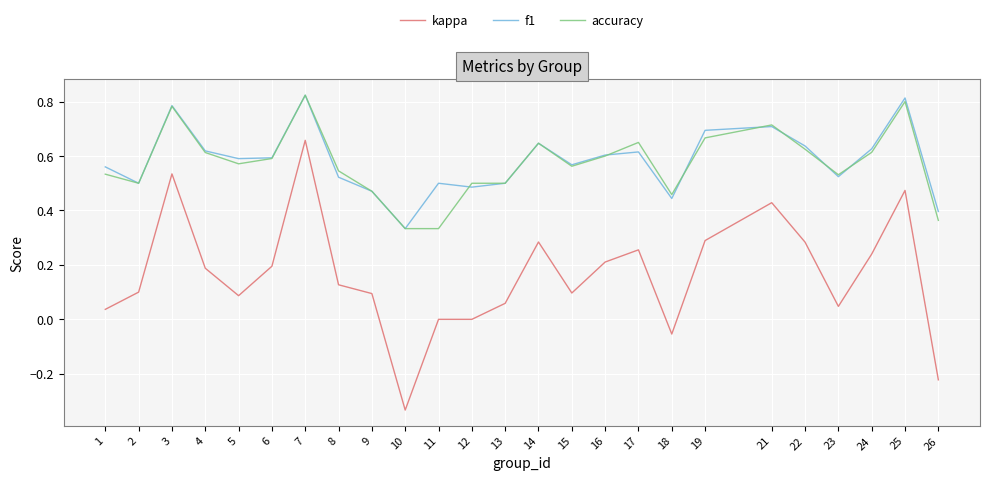

At how many categories does at least one series exceed 0?

25